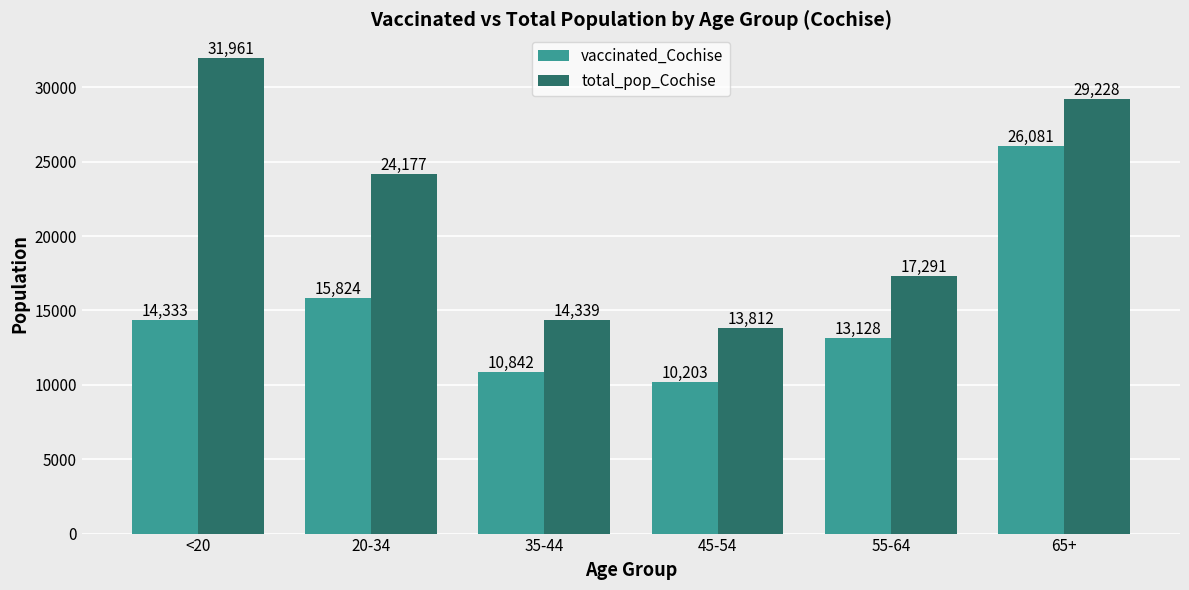

The value of total_pop_Cochise at 20-34 is 24177. True or false?

True